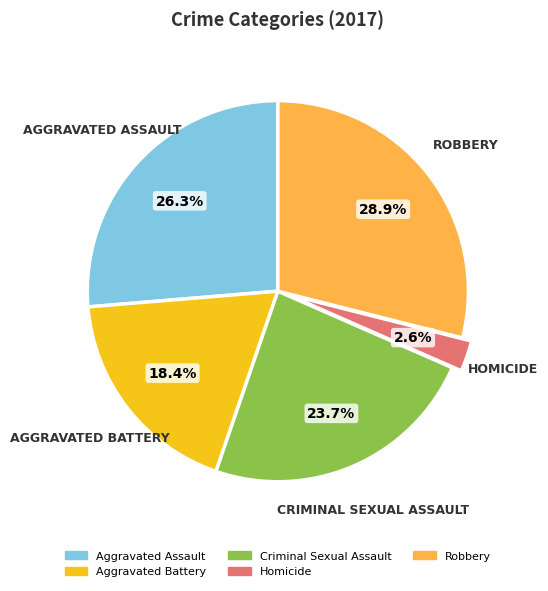

What is the ratio of the value at Aggravated Battery to the value at Aggravated Assault?

0.7